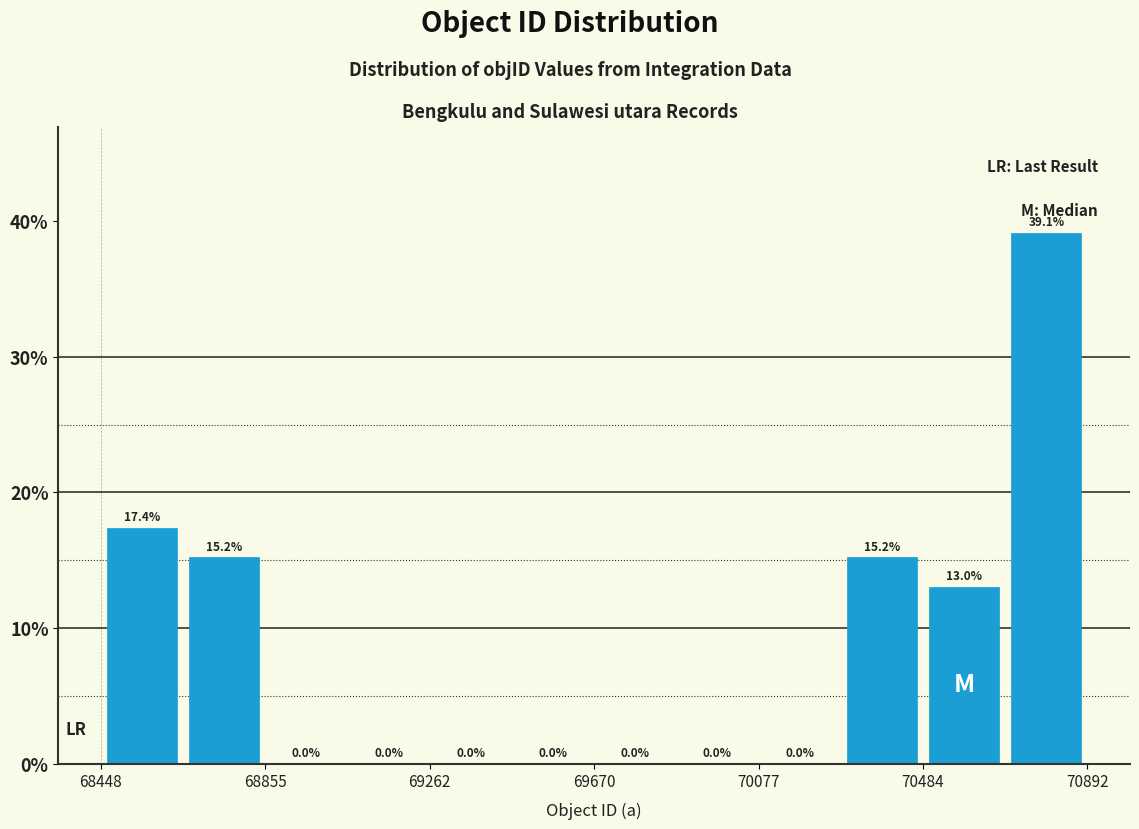

Which range on the x-axis has the tallest bar?

70700 to 70900